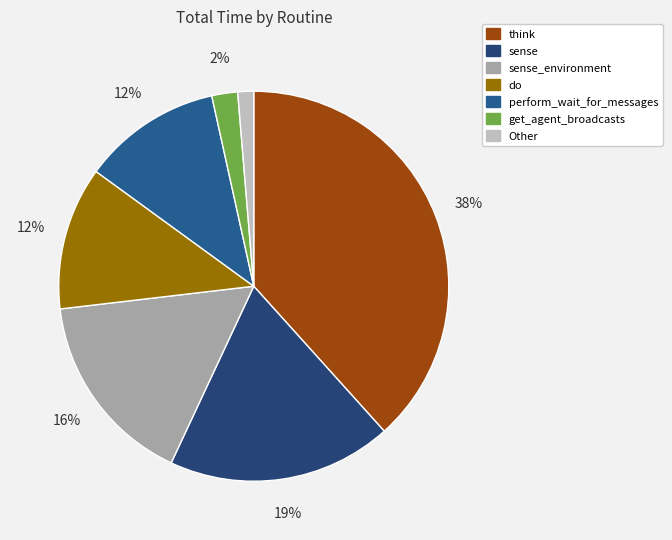

Is there a majority slice in this chart?

No